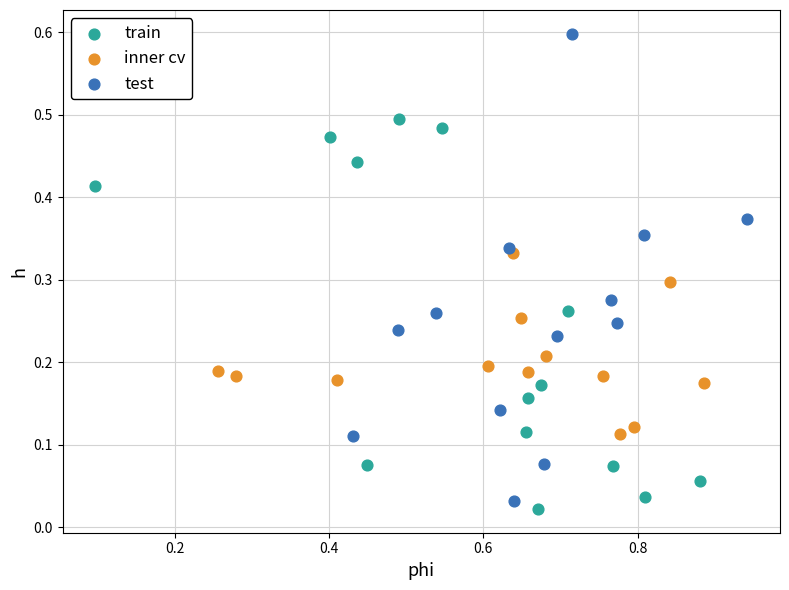

Which series has the largest Y range (max minus min)?

test